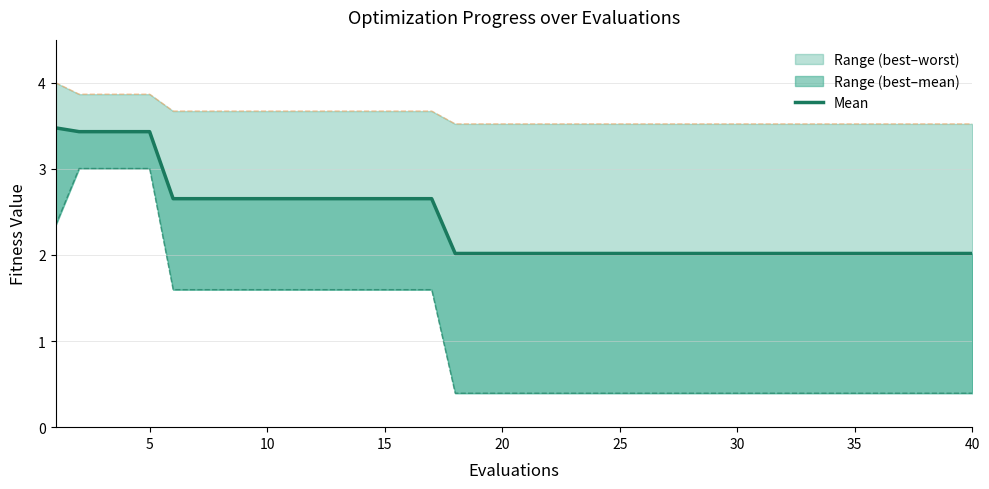

True or false: the data shows 3.5 at 15.

False